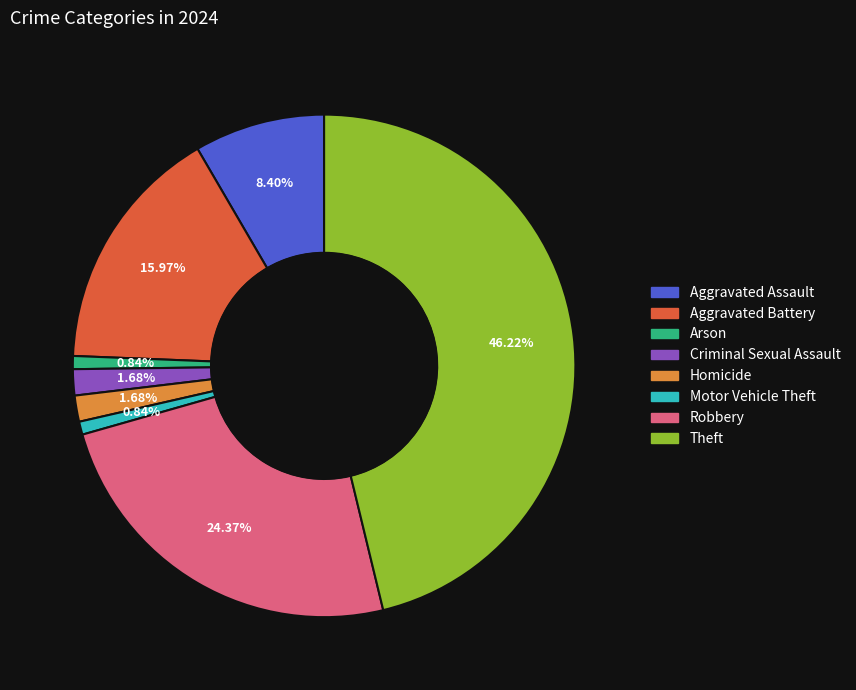

The Criminal Sexual Assault slice represents 2% of the pie. True or false?

True